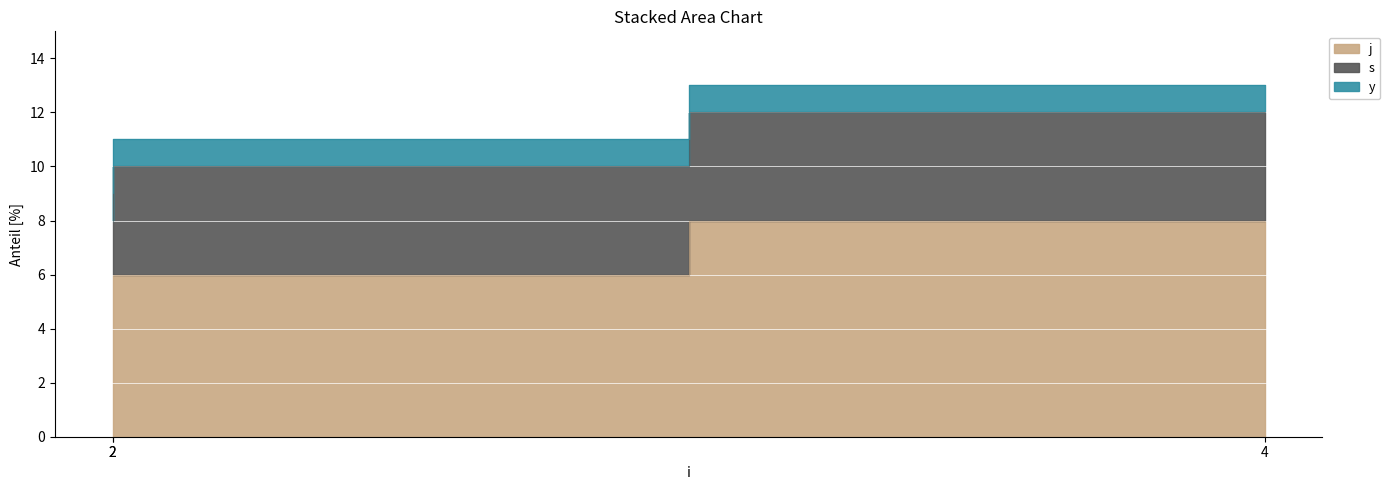

What are all the series names shown in the legend?

j, s, y